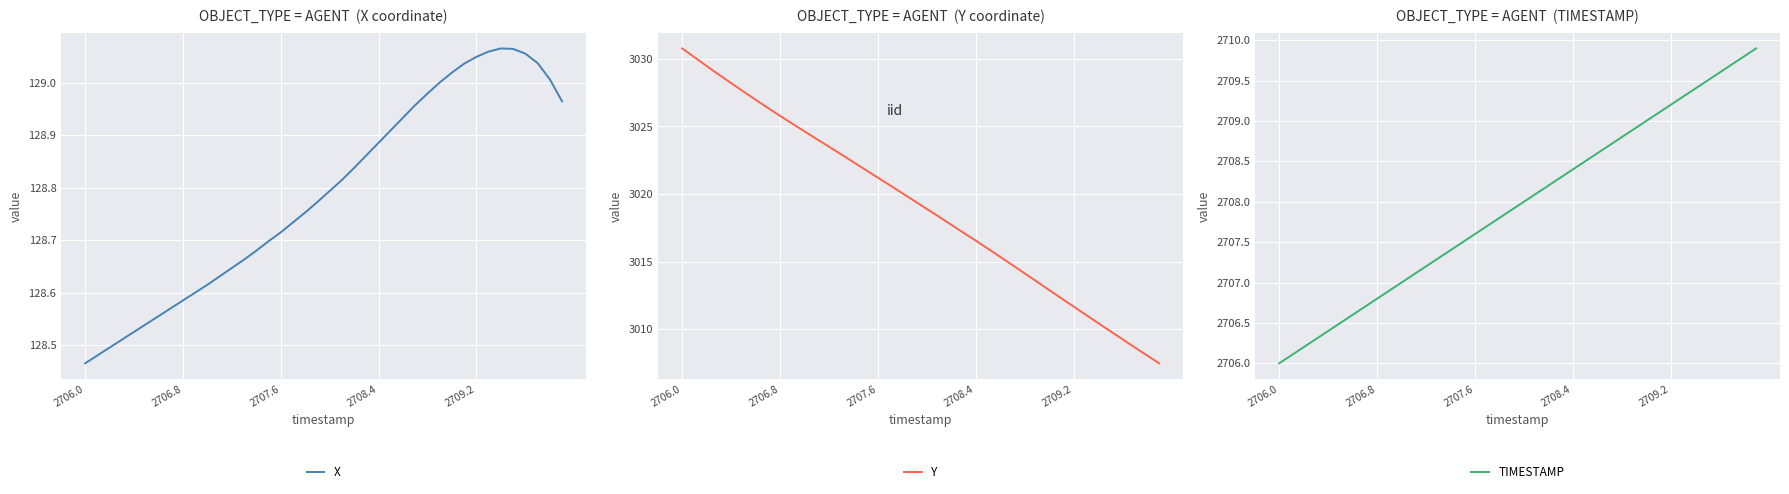

Reading right to left, extract all data points from this chart.

X: 129.0	129.0	129.0	129.1	129.1	129.1	129.1	129.1	129.0	129.0	129.0	129.0	129.0	128.9	128.9	128.9	128.9	128.8	128.8	128.8	128.8	128.8	128.7	128.7	128.7	128.7	128.7	128.6	128.6	128.6	128.6	128.6	128.6	128.6	128.5	128.5	128.5	128.5	128.5	128.5
Y: 3007.5	3008.1	3008.7	3009.3	3009.9	3010.5	3011.1	3011.7	3012.3	3012.9	3013.5	3014.2	3014.8	3015.4	3016.0	3016.6	3017.2	3017.7	3018.3	3018.9	3019.5	3020.1	3020.7	3021.2	3021.8	3022.4	3022.9	3023.5	3024.1	3024.6	3025.2	3025.8	3026.4	3027.0	3027.6	3028.2	3028.8	3029.5	3030.1	3030.8
TIMESTAMP: 2709.9	2709.8	2709.7	2709.6	2709.5	2709.4	2709.3	2709.2	2709.1	2709.0	2708.9	2708.8	2708.7	2708.6	2708.5	2708.4	2708.3	2708.2	2708.1	2708.0	2707.9	2707.8	2707.7	2707.6	2707.5	2707.4	2707.3	2707.2	2707.1	2707.0	2706.9	2706.8	2706.7	2706.6	2706.5	2706.4	2706.3	2706.2	2706.1	2706.0